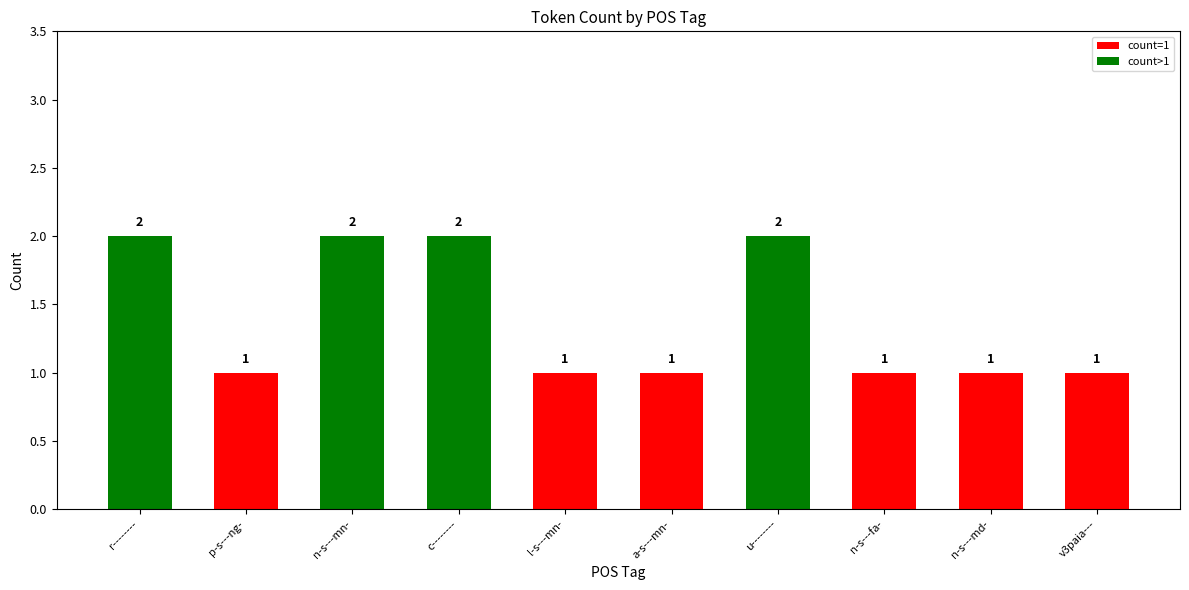

True or false: the data shows 4 at r--------.

False